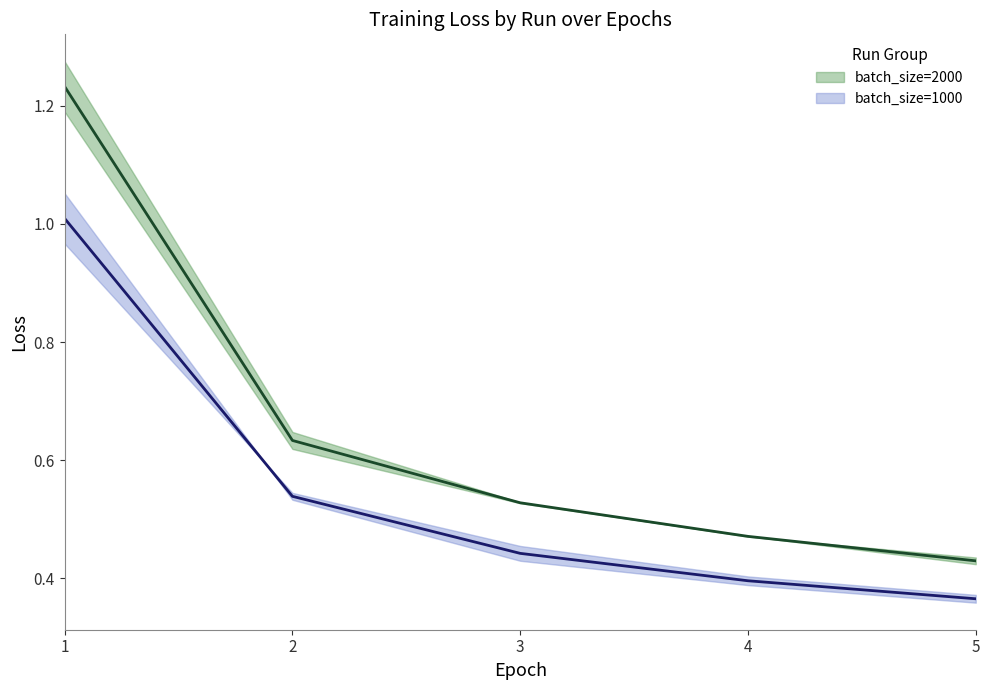

What is the maximum value shown in the chart?

1.2